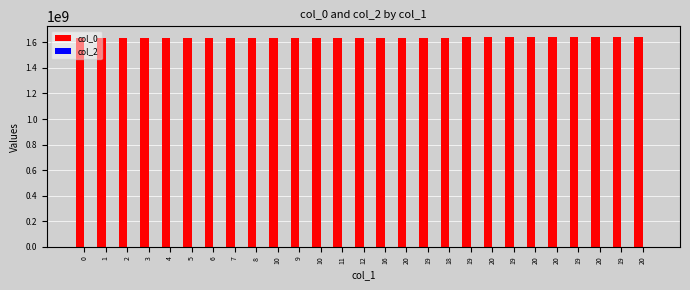

Reading left to right, what are all the values shown in this chart?

col_0: 1632832461	1635721309	1635786101	1635886916	1635955303	1635958906	1636027307	1636030906	1636034509	1636038107	1636041707	1636045300	1636048902	1636120906	1636124507	1636131704	1636567311	1636574512	1638198124	1638234121	1638248511	1638302517	1638921757	1642651353	1642654964	1642690953	1642694558
col_2: 0	0	0	0	0	0	0	0	0	0	0	0	0	0	0	0	0	0	0	0	0	0	1	1	0	0	0